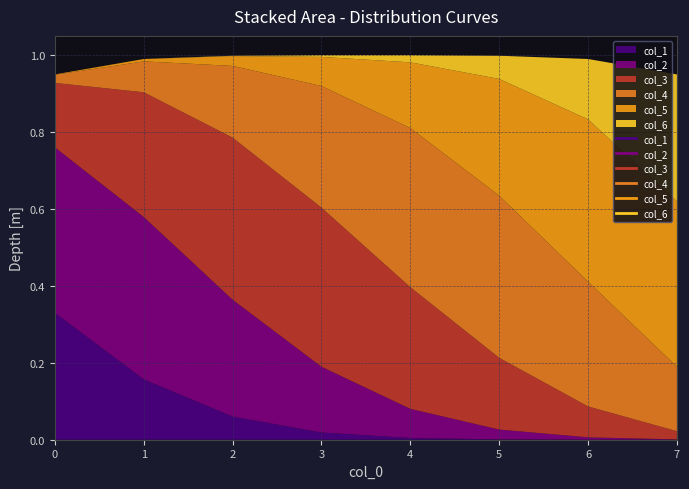

What is the difference between the second highest and minimum values in the col_4 series?

0.4